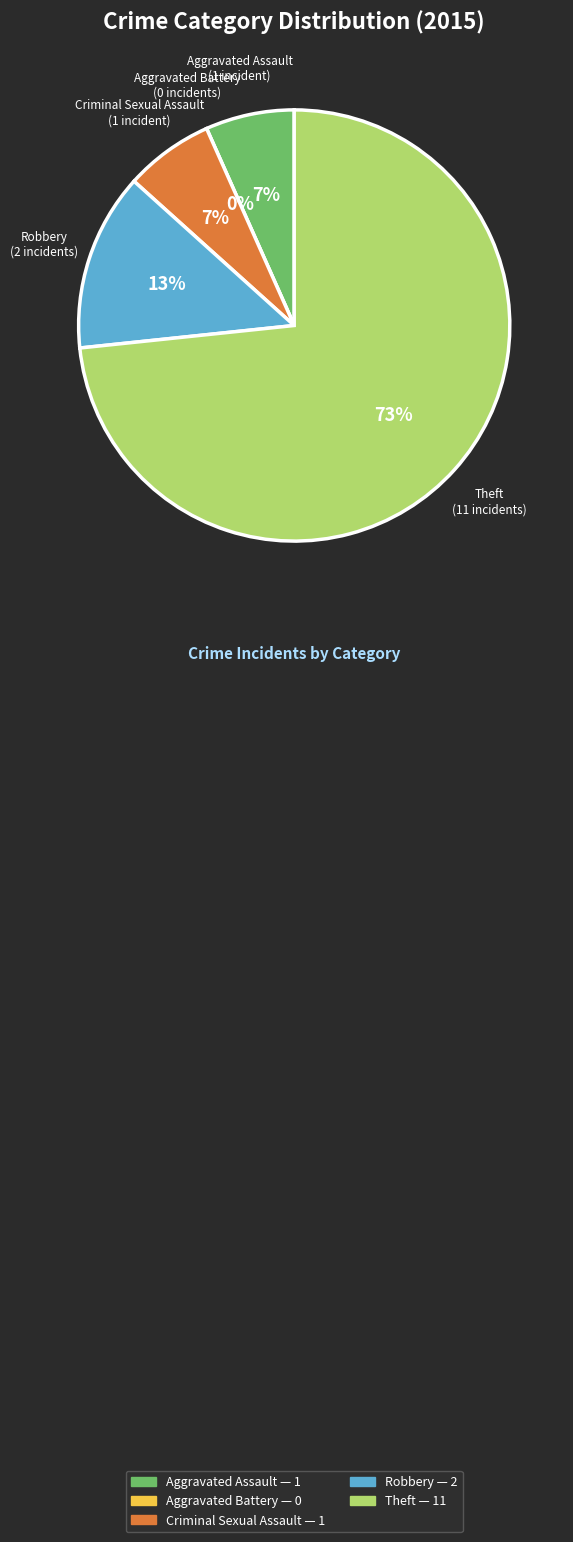

To the nearest percent, what portion does Criminal Sexual Assault represent?

7%